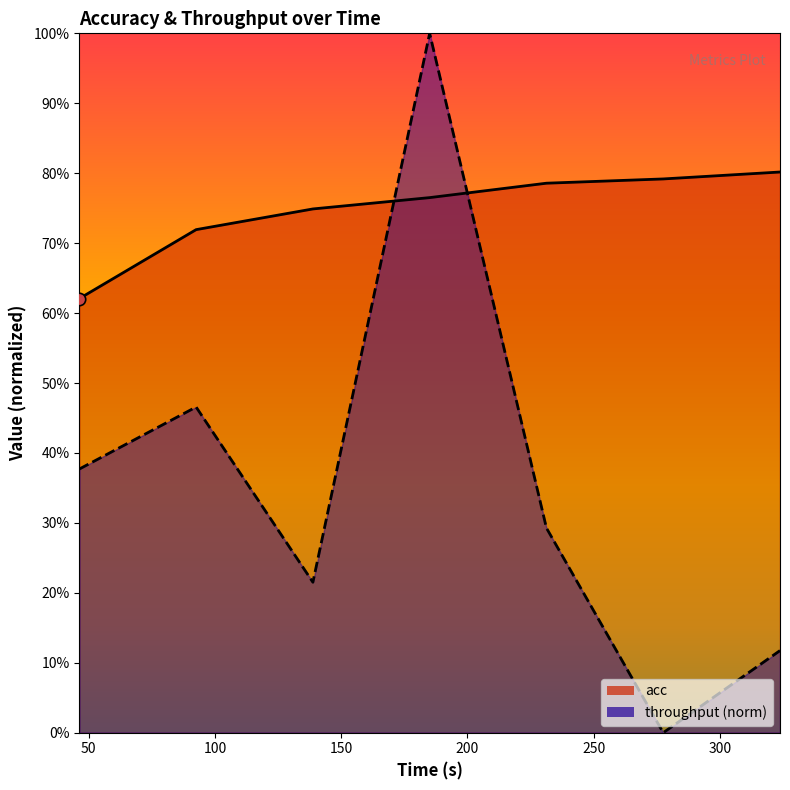

Which series reaches the maximum Y coordinate?

throughput